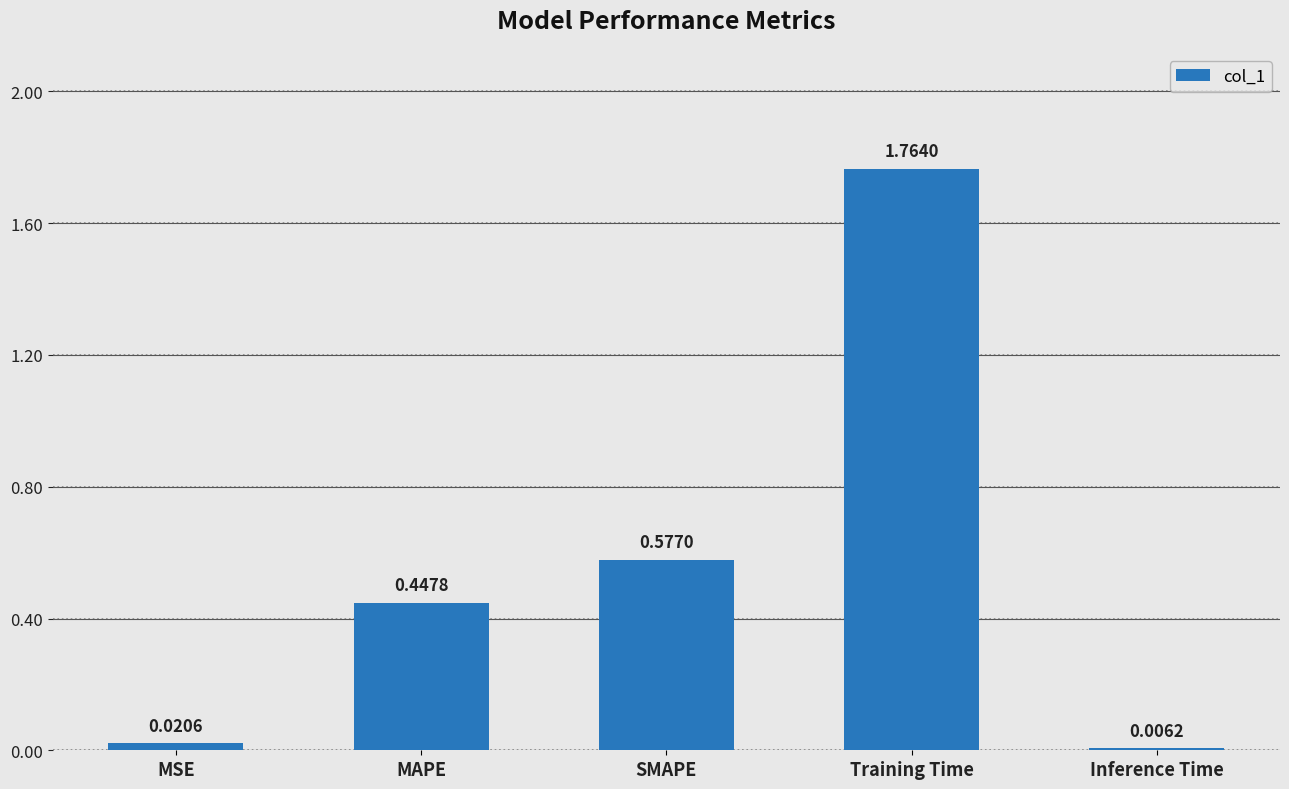

Between MAPE and Inference Time, which is larger?

MAPE